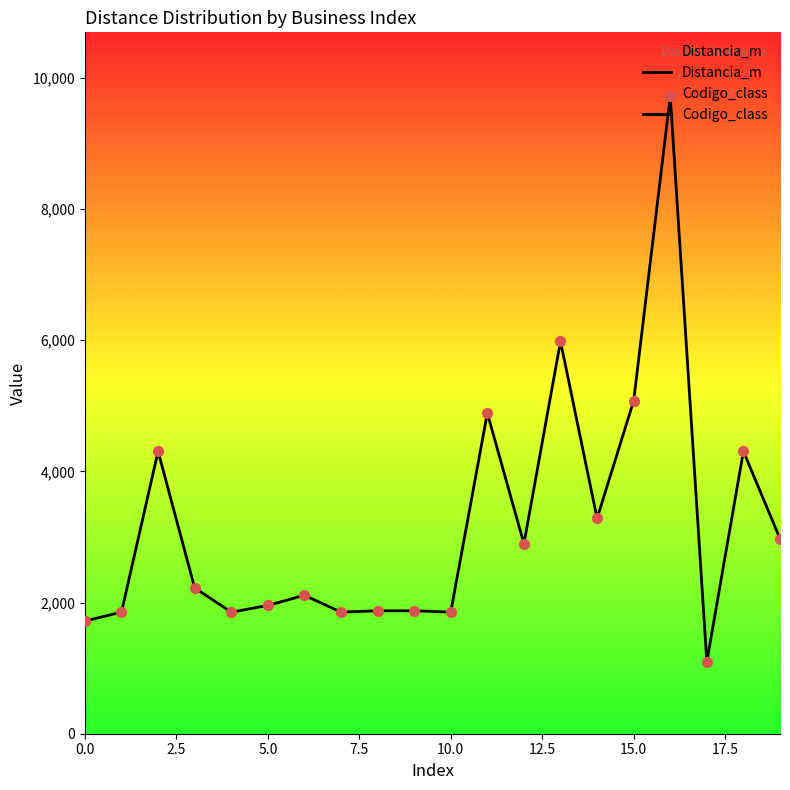

Which series has the largest total across all categories?

Distancia_m